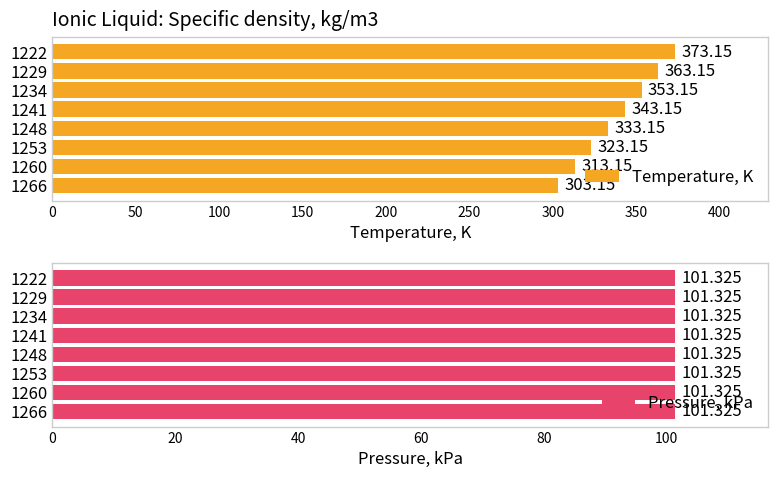

How many groups of bars are there?

8